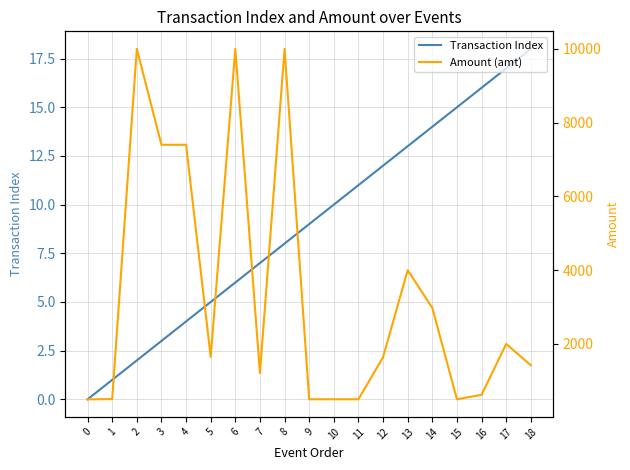

True or false: Amount (amt) and Transaction Index intersect in this chart.

False